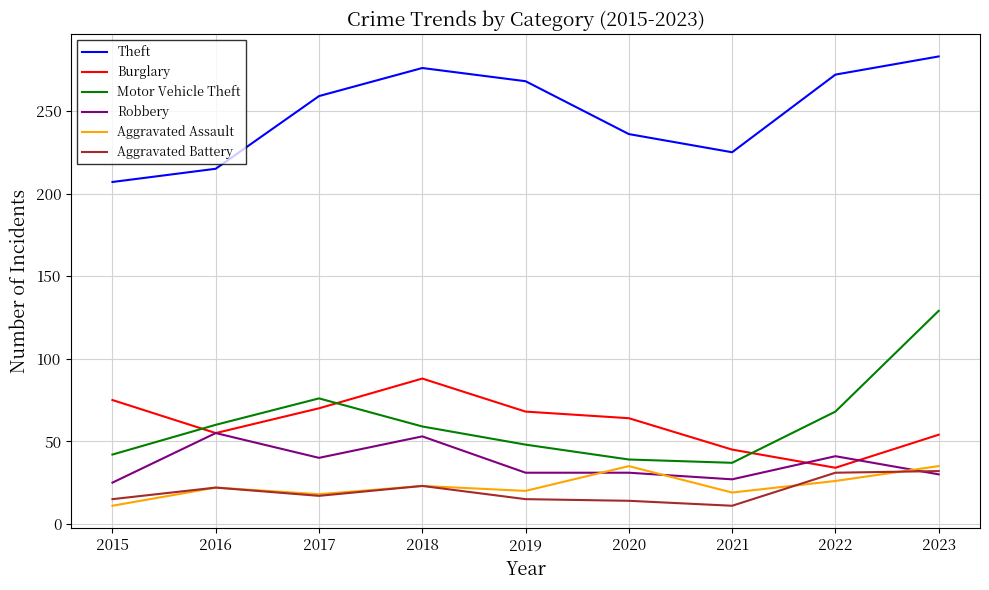

True or false: Motor Vehicle Theft has more than 1 points higher than both neighbors.

False